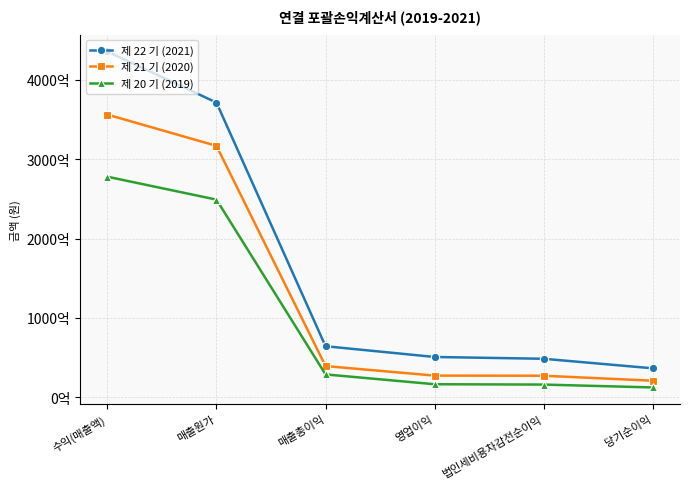

The 제 21 기 (2020) series shows 90202428509 at 매출원가. True or false?

False